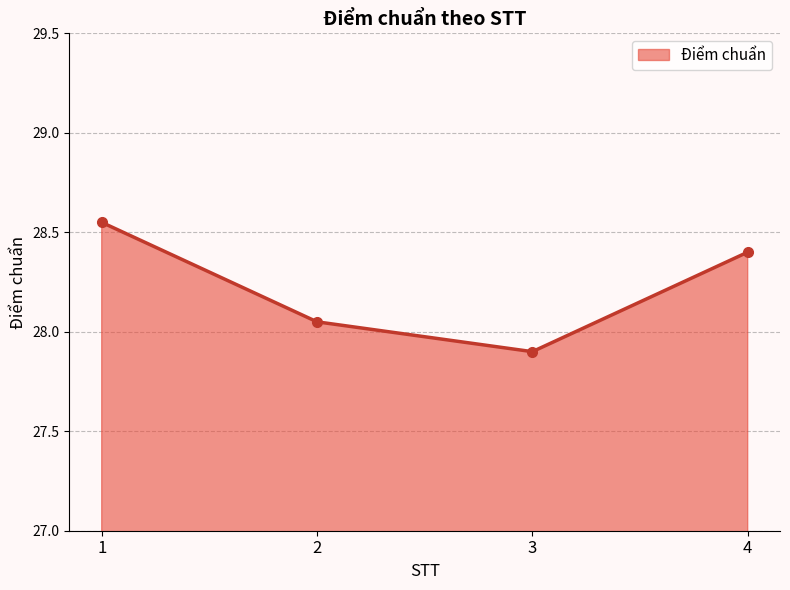

Count the number of categories in the chart.

4